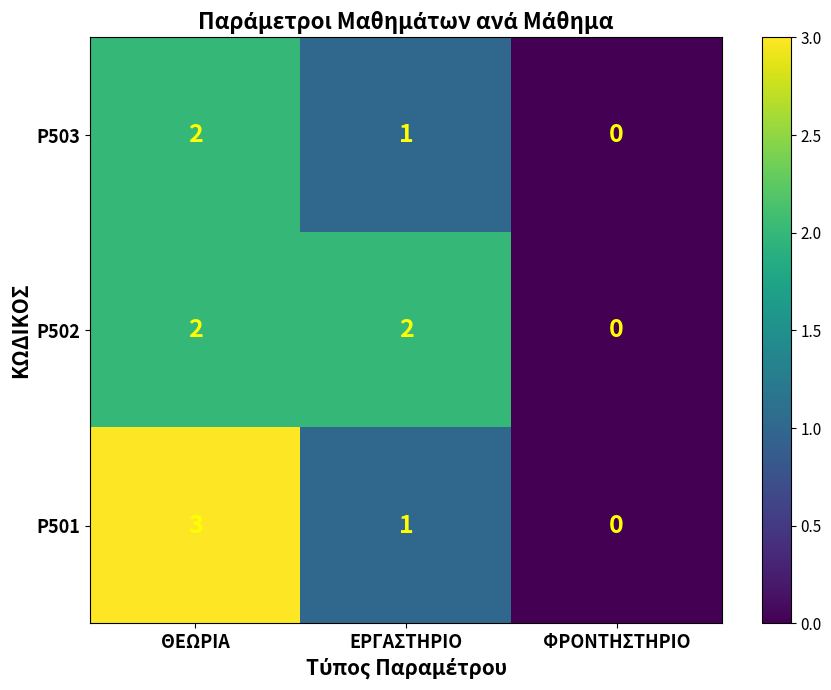

How many values in P501 are above zero?

2